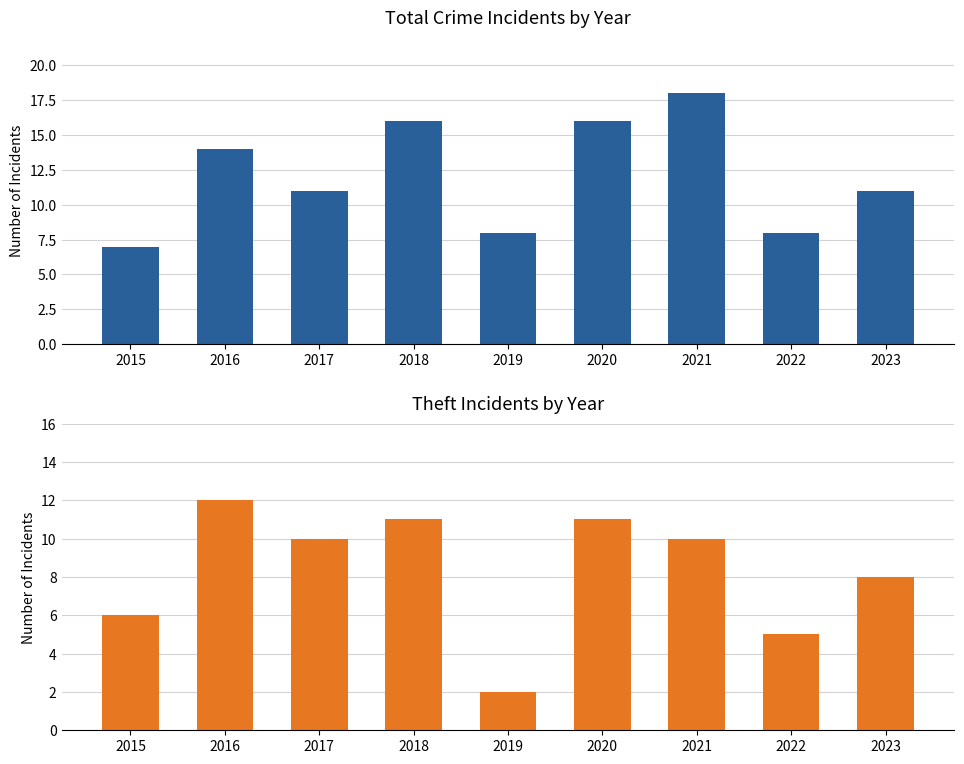

Read the Total value at 2021.

18